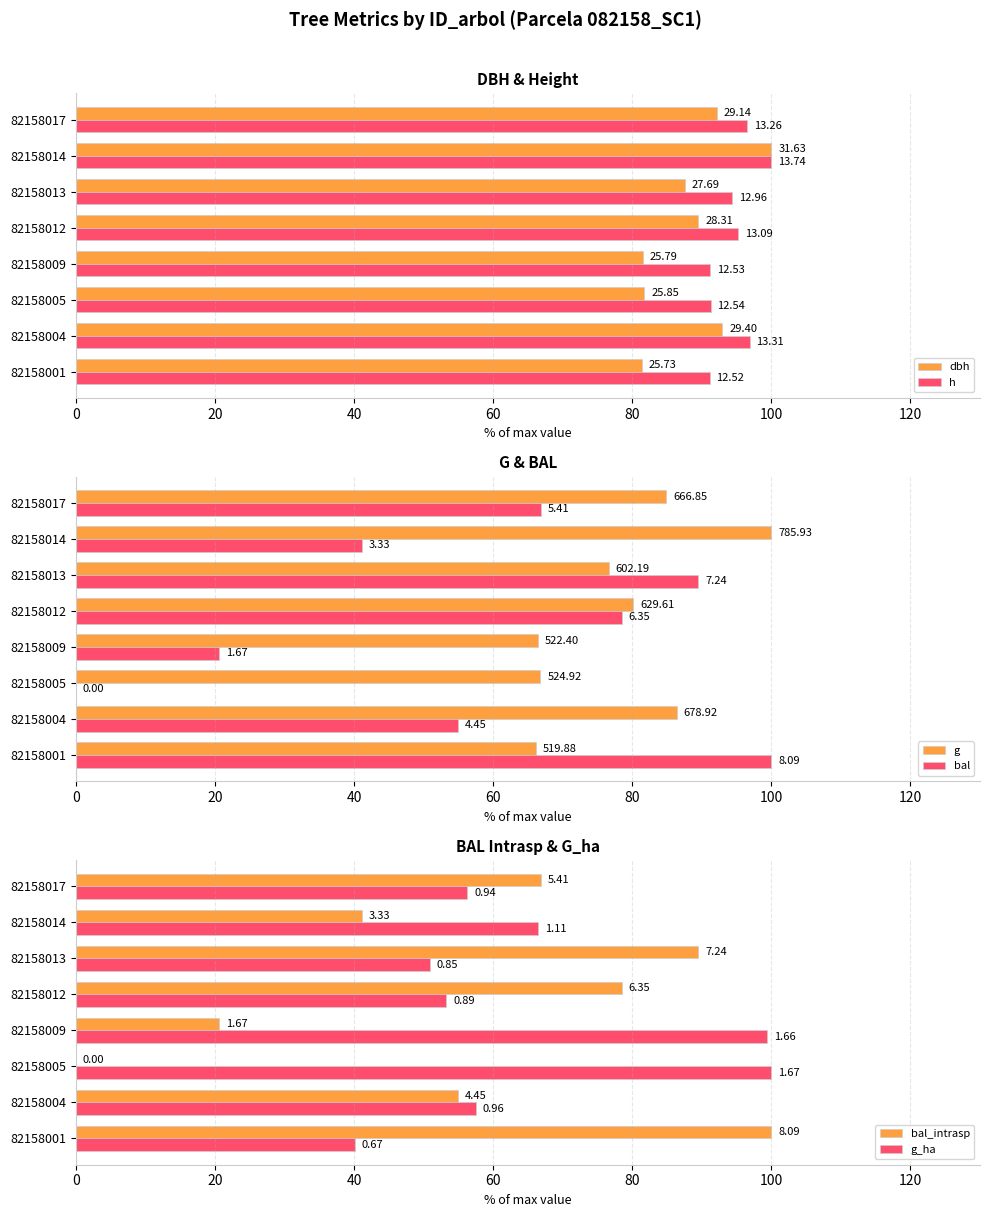

Reading right to left, extract all data points from this chart.

dbh: 92.1	100.0	87.5	89.5	81.5	81.7	92.9	81.3
h: 96.5	100.0	94.3	95.3	91.2	91.3	96.9	91.1
g: 84.8	100.0	76.6	80.1	66.5	66.8	86.4	66.1
bal: 66.9	41.2	89.5	78.5	20.6	0.0	55.0	100.0
bal_intrasp: 66.9	41.2	89.5	78.5	20.6	0.0	55.0	100.0
g_ha: 56.3	66.5	50.9	53.3	99.4	100.0	57.5	40.1